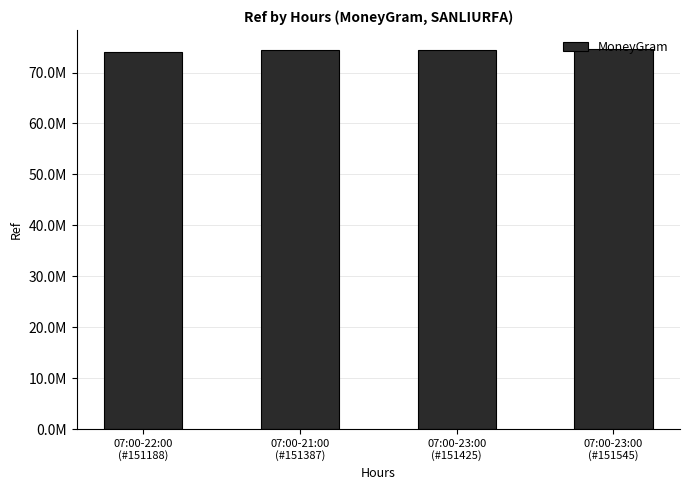

What is the greatest value displayed?

74625929